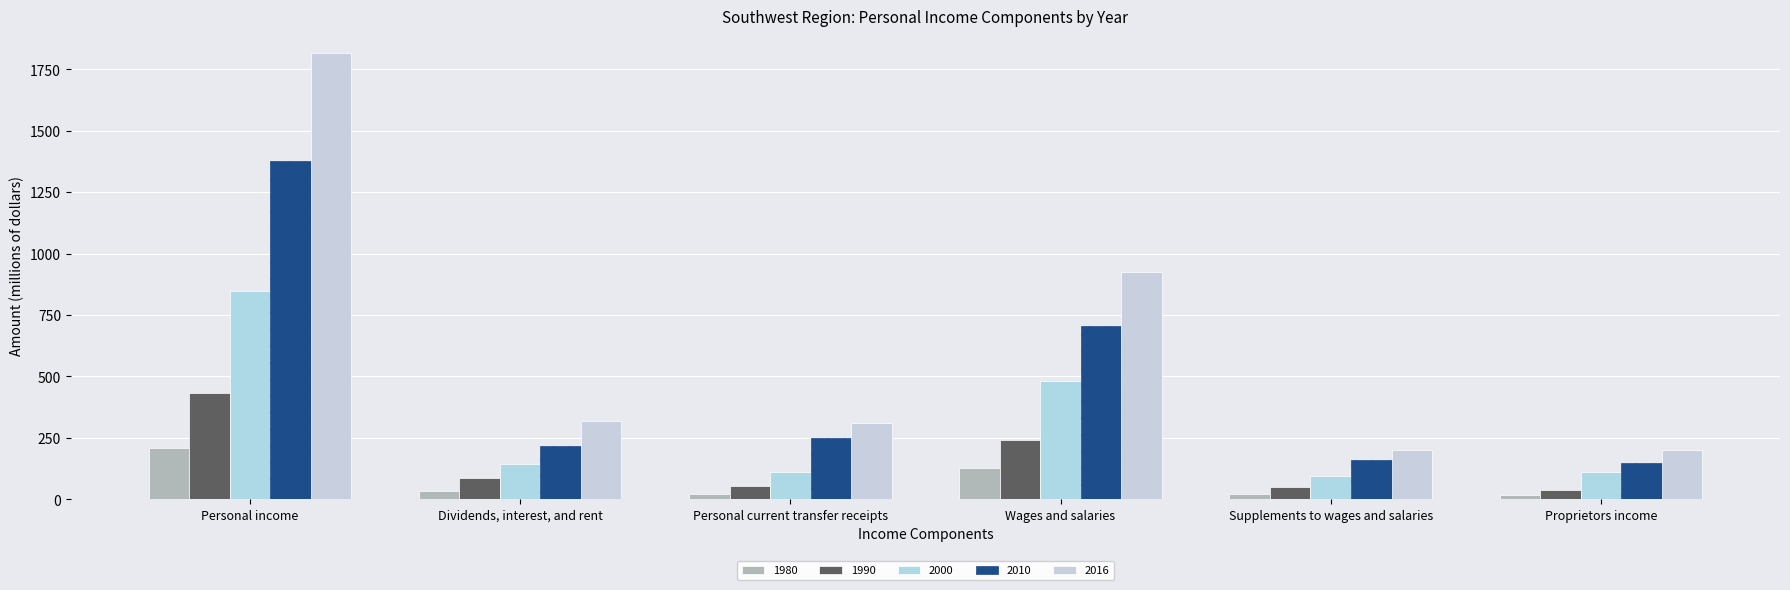

The 1980 series shows 34.4 at Personal current transfer receipts. True or false?

False